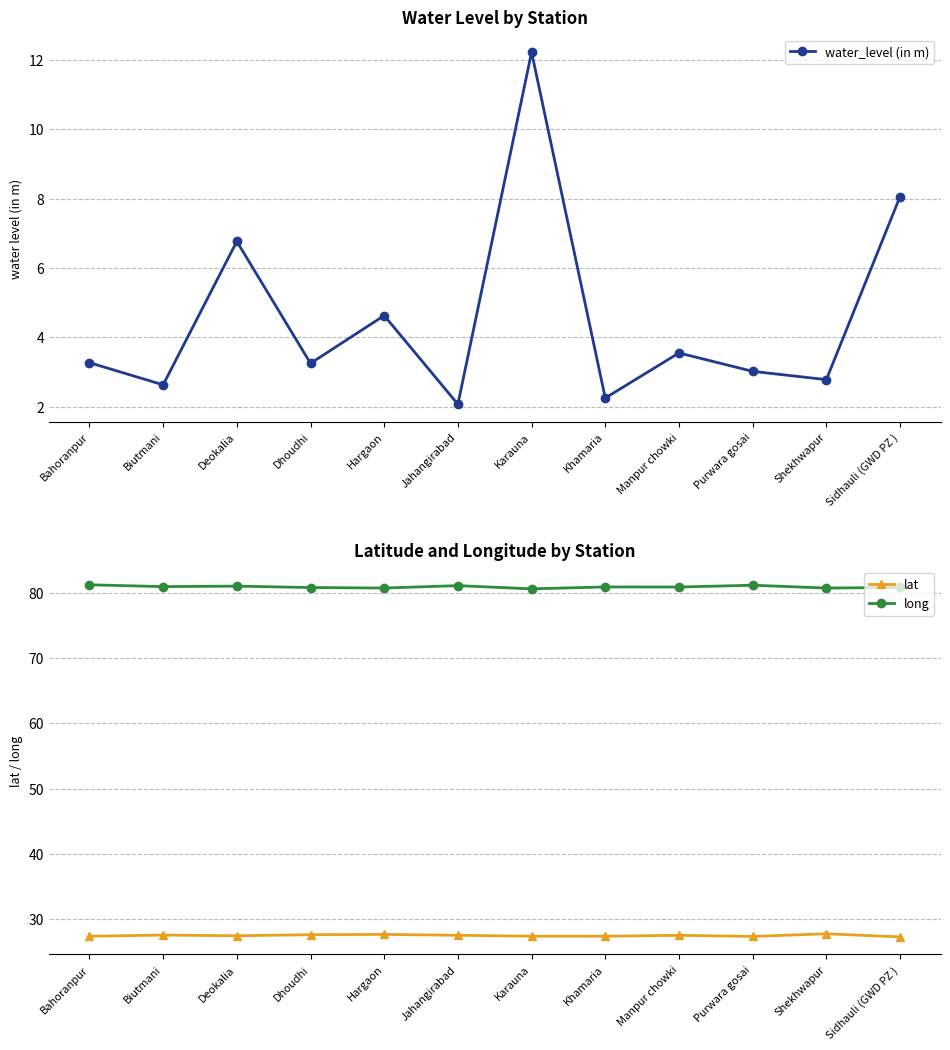

True or false: long has a value of 39.4 at Purwara gosai.

False